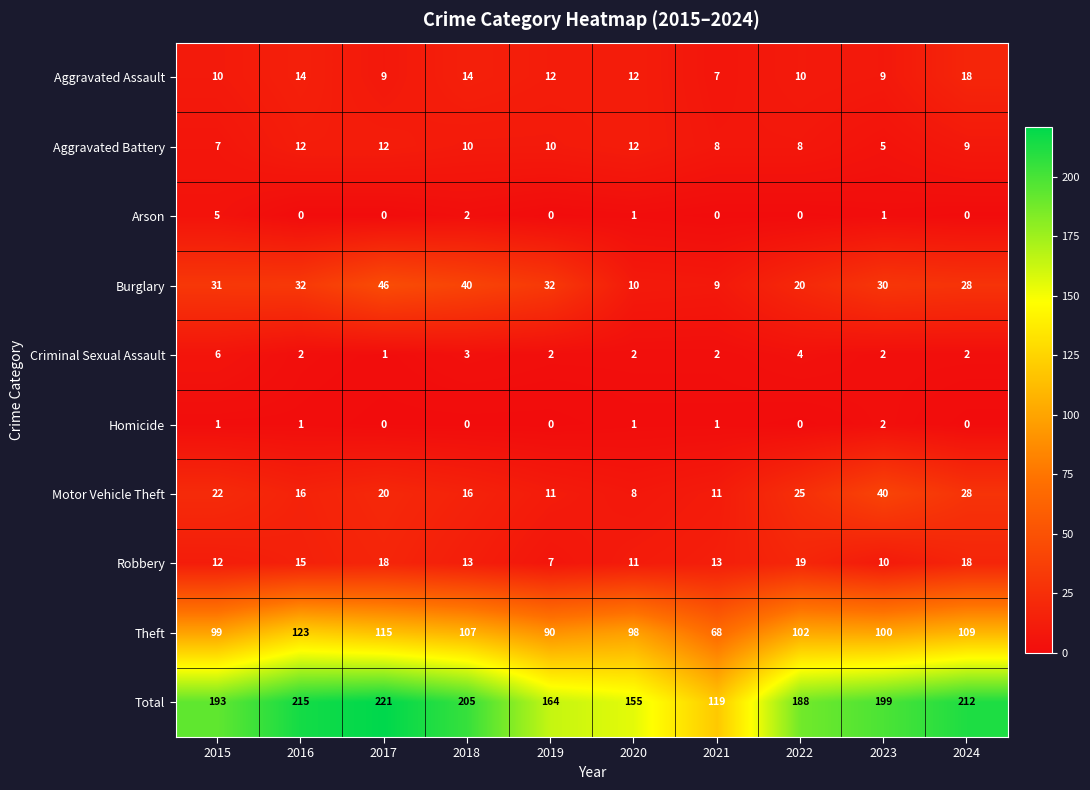

What is the difference between the second highest and minimum values in the Total series?

96